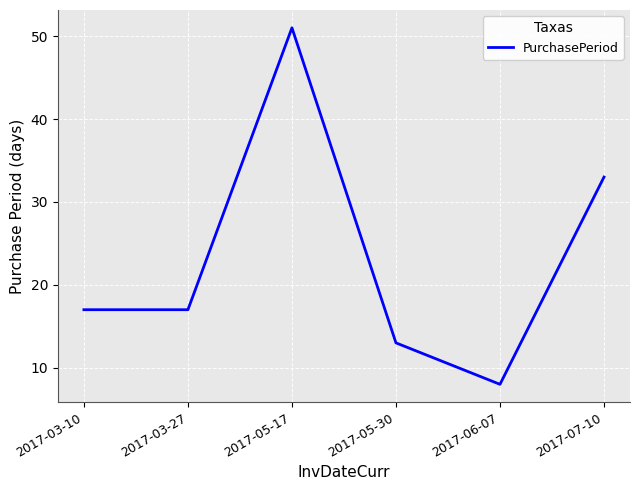

Reading left to right, list all the values displayed in this chart.

17	17	51	13	8	33